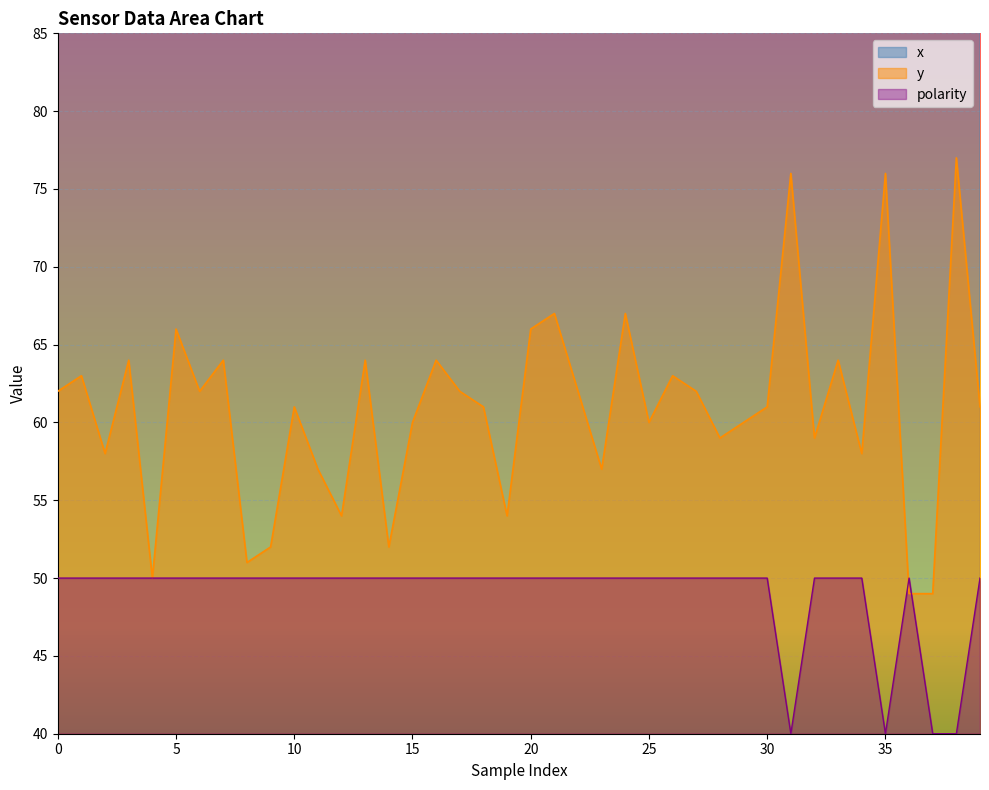

The polarity series shows 50 at 28. True or false?

True